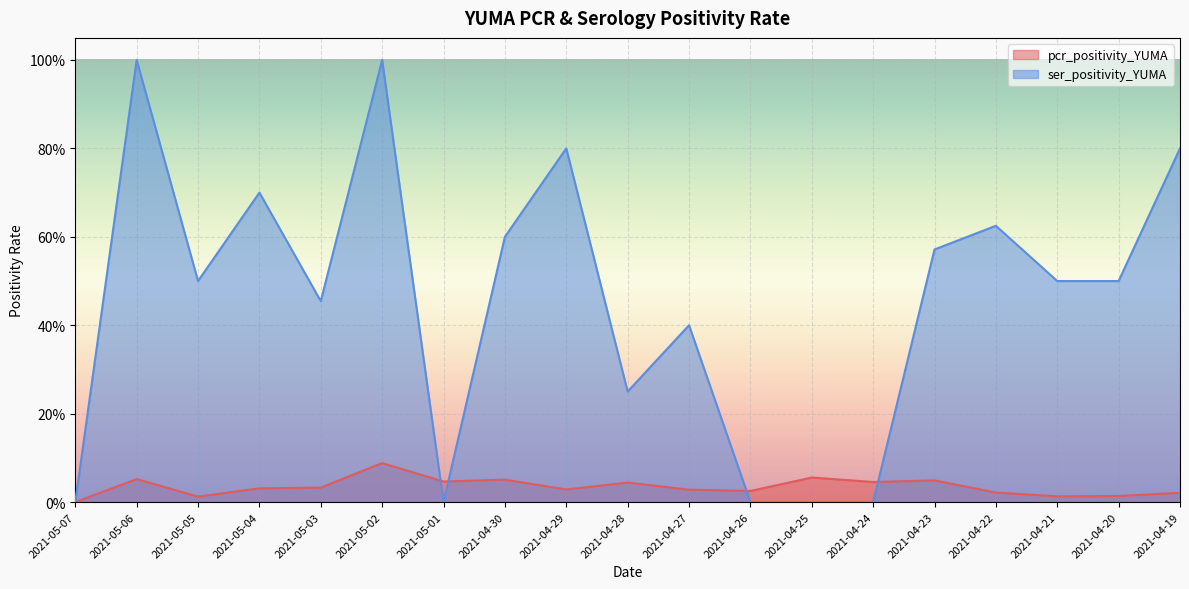

Reading left to right, list all the values displayed in this chart.

pcr_positivity_YUMA: 2021-05-07=0.0	2021-05-06=0.1	2021-05-05=0.0	2021-05-04=0.0	2021-05-03=0.0	2021-05-02=0.1	2021-05-01=0.0	2021-04-30=0.1	2021-04-29=0.0	2021-04-28=0.0	2021-04-27=0.0	2021-04-26=0.0	2021-04-25=0.1	2021-04-24=0.0	2021-04-23=0.0	2021-04-22=0.0	2021-04-21=0.0	2021-04-20=0.0	2021-04-19=0.0
ser_positivity_YUMA: 2021-05-07=0.0	2021-05-06=1.0	2021-05-05=0.5	2021-05-04=0.7	2021-05-03=0.5	2021-05-02=1.0	2021-05-01=0.0	2021-04-30=0.6	2021-04-29=0.8	2021-04-28=0.2	2021-04-27=0.4	2021-04-26=0.0	2021-04-25=0.0	2021-04-24=0.0	2021-04-23=0.6	2021-04-22=0.6	2021-04-21=0.5	2021-04-20=0.5	2021-04-19=0.8